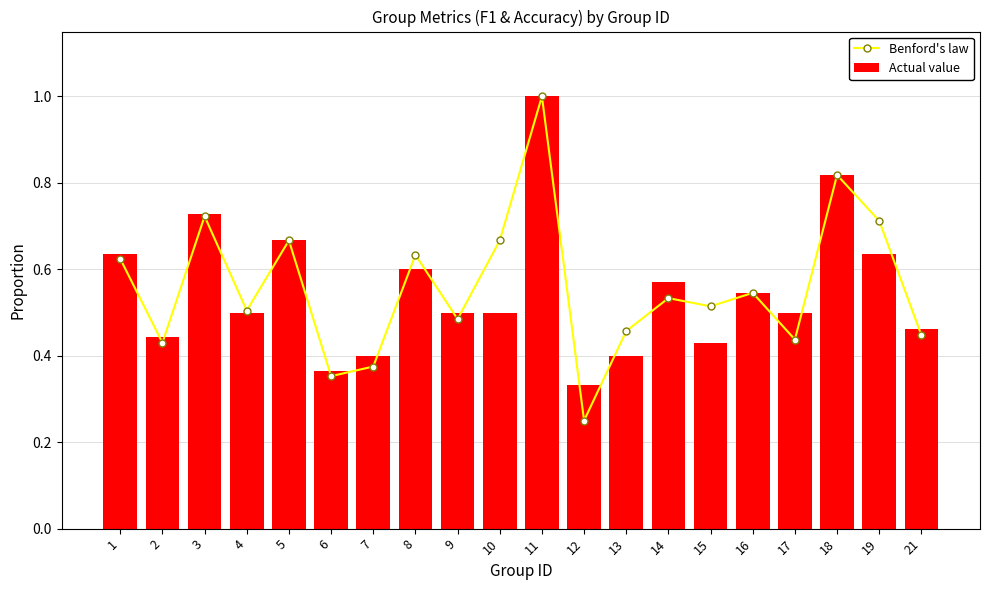

What is the approximate value of Actual value at 14?

0.6